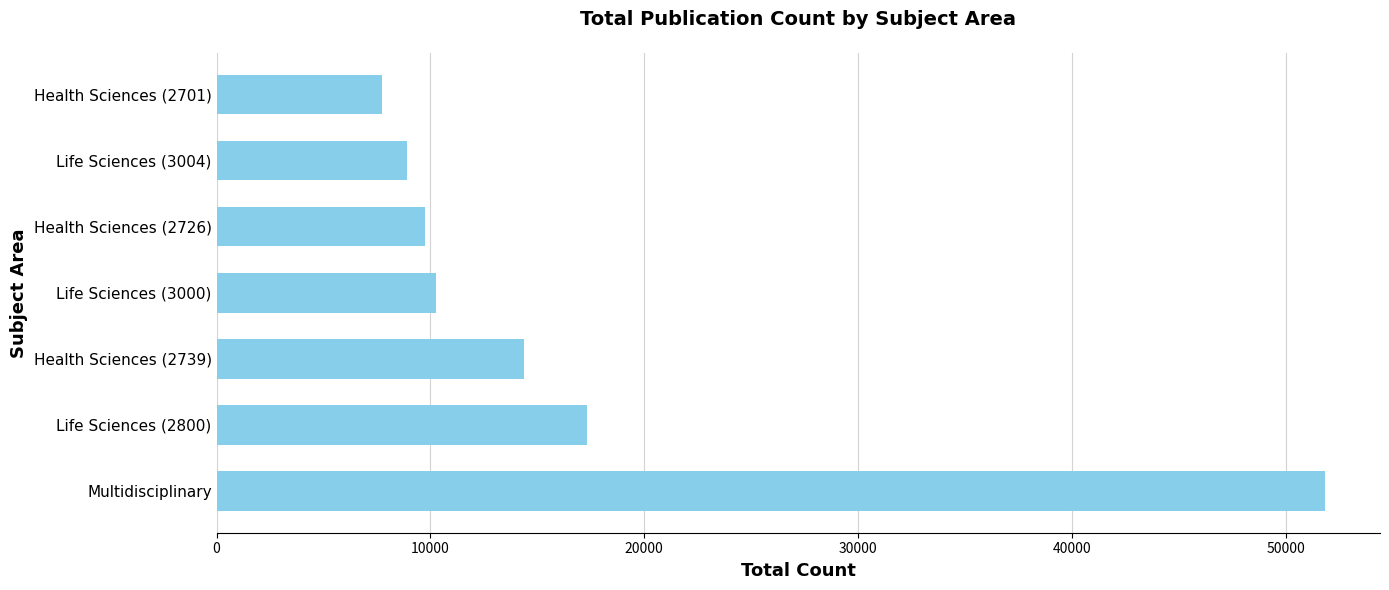

The chart shows a value of 17310 at Life Sciences (2800). True or false?

True